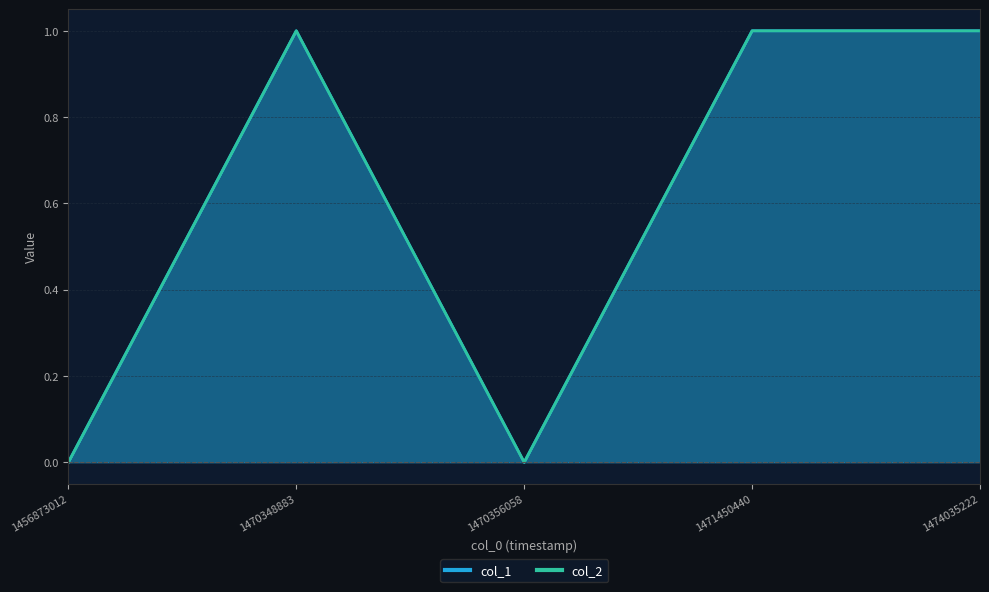

Approximately how many times larger is the value at 1474035222 compared to 1471450440?

1.0